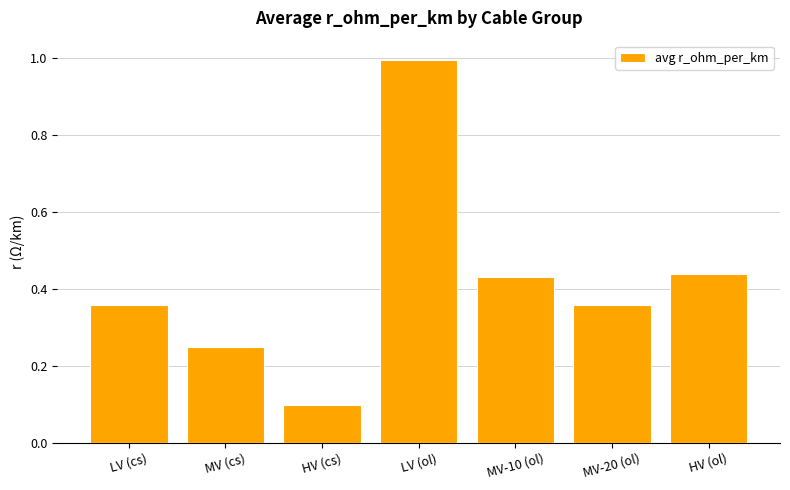

What is the label of the 4th bar from the left?

LV (ol)